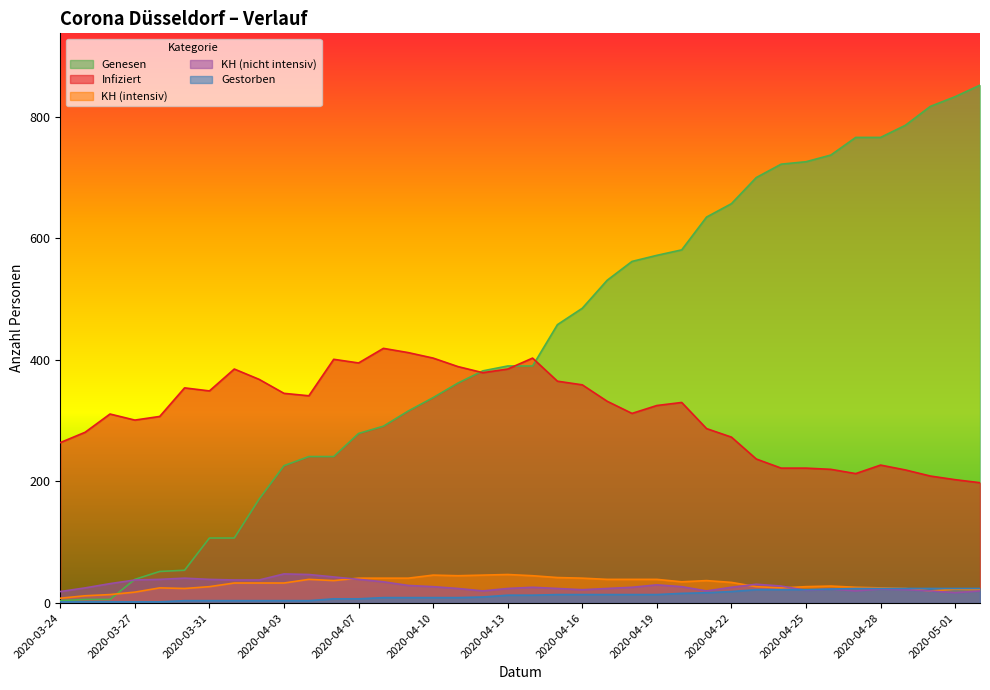

Is the value of Gestorben at 2020-04-19 greater than the value of KH (intensiv) at 2020-04-14?

No